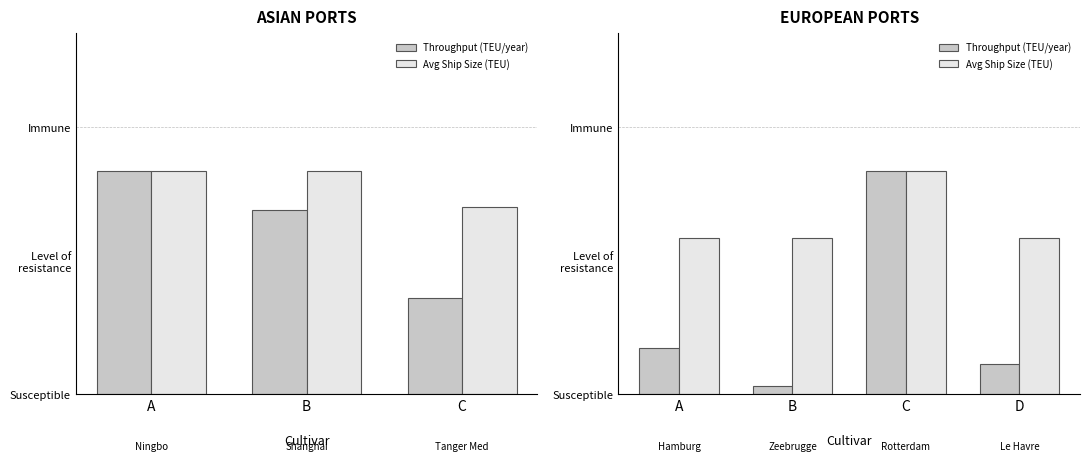

True or false: Avg Ship Size (TEU) has a value of 0.2 at A.

False